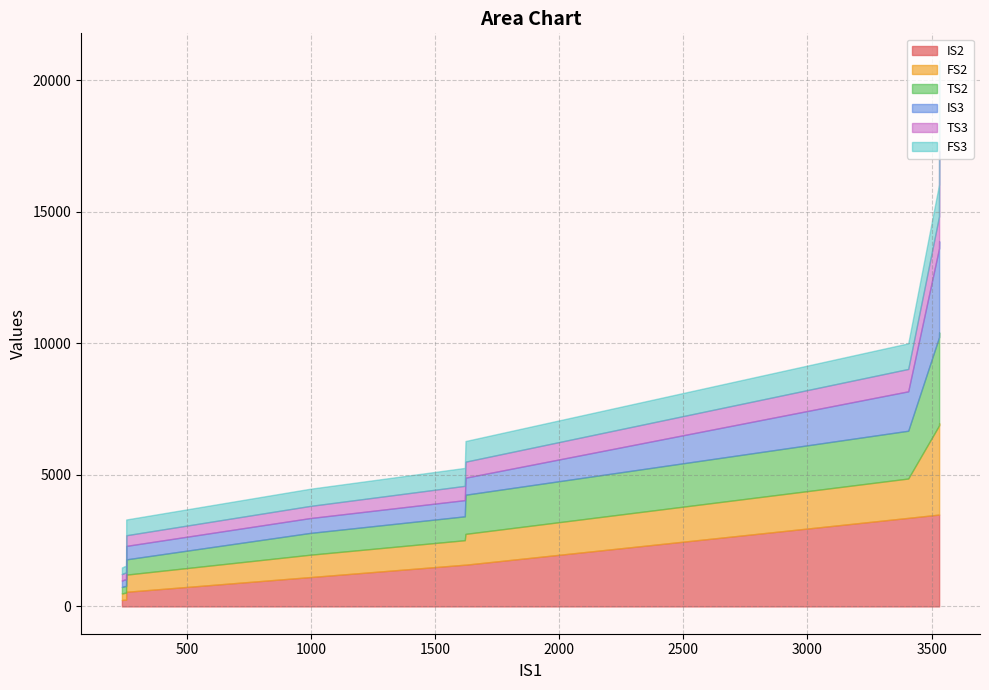

What is the lowest value of the TS2 series?

244.7